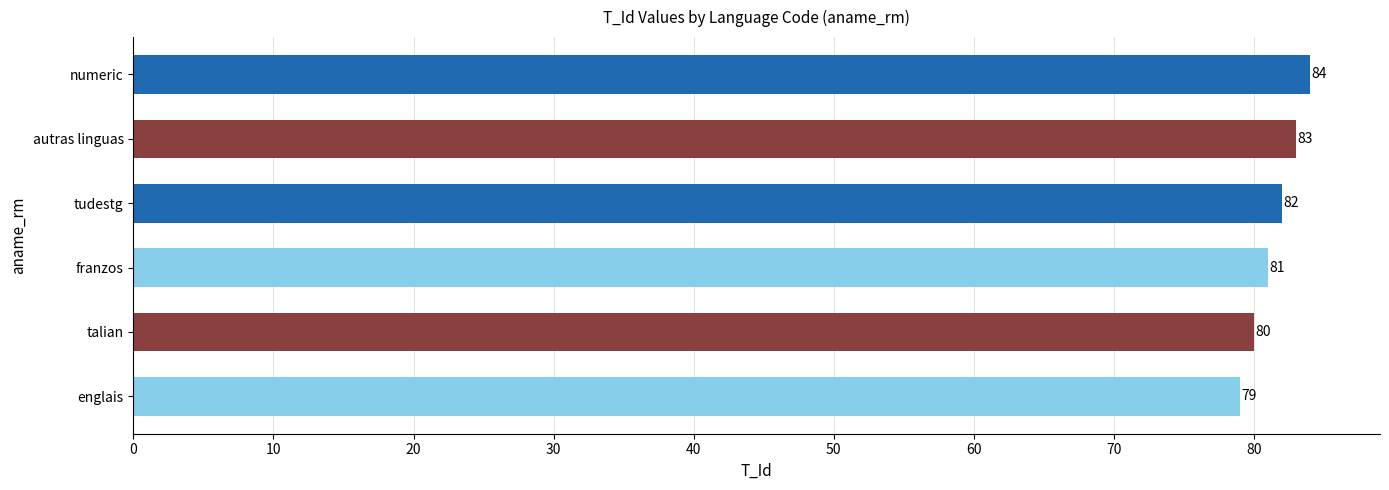

Count the values in the range 80 to 83.

4